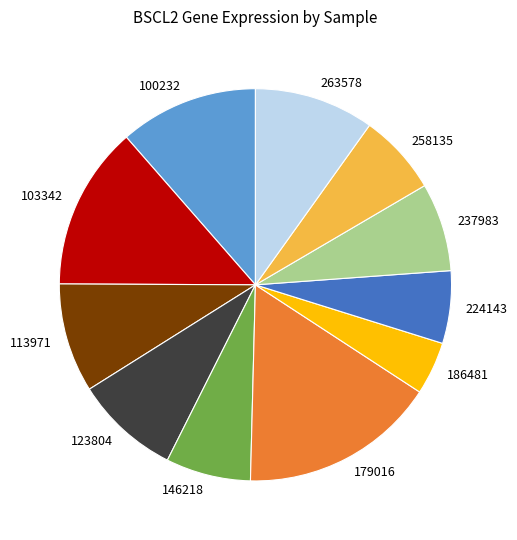

Does 179016 represent more than half of the total?

No